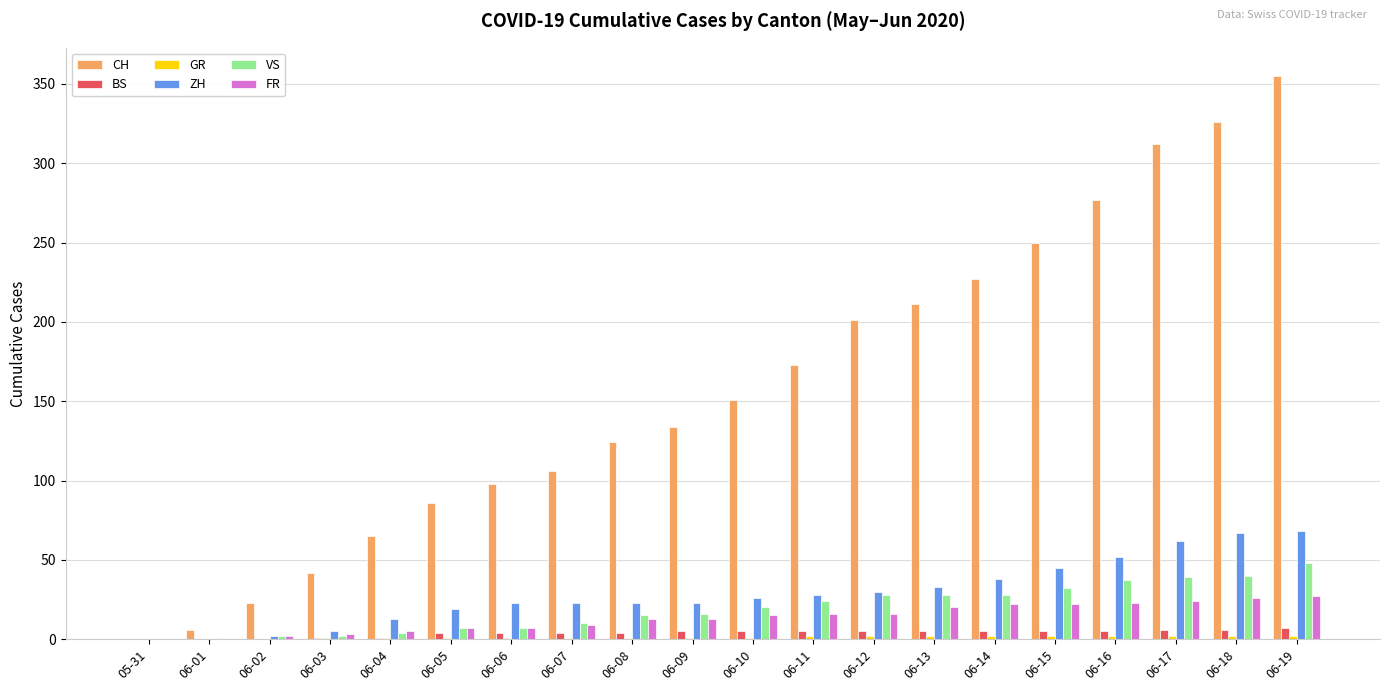

Which series changed the most between 05-31 and 06-14?

CH